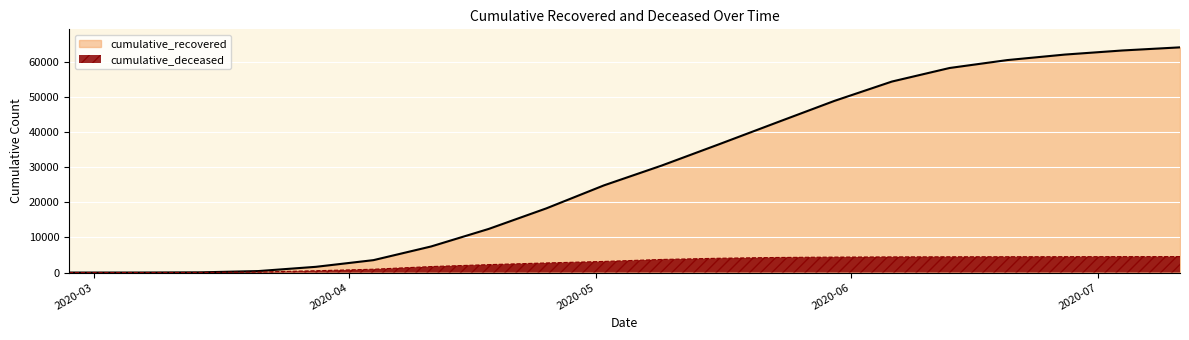

At which category is the sum across all series the highest?

2020-07-11